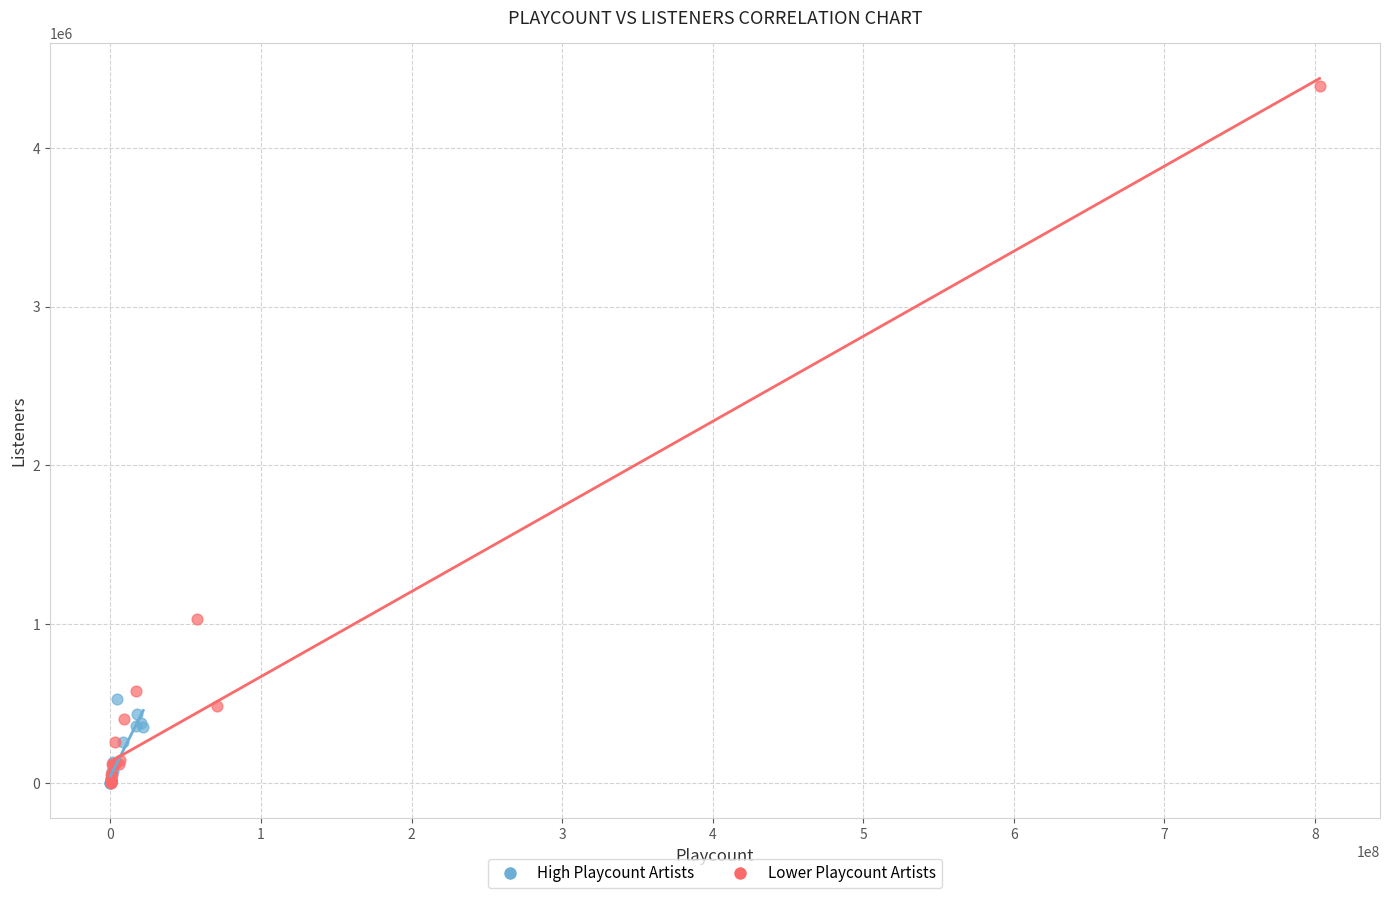

Which series has the widest spread of Y values?

Lower Playcount Artists